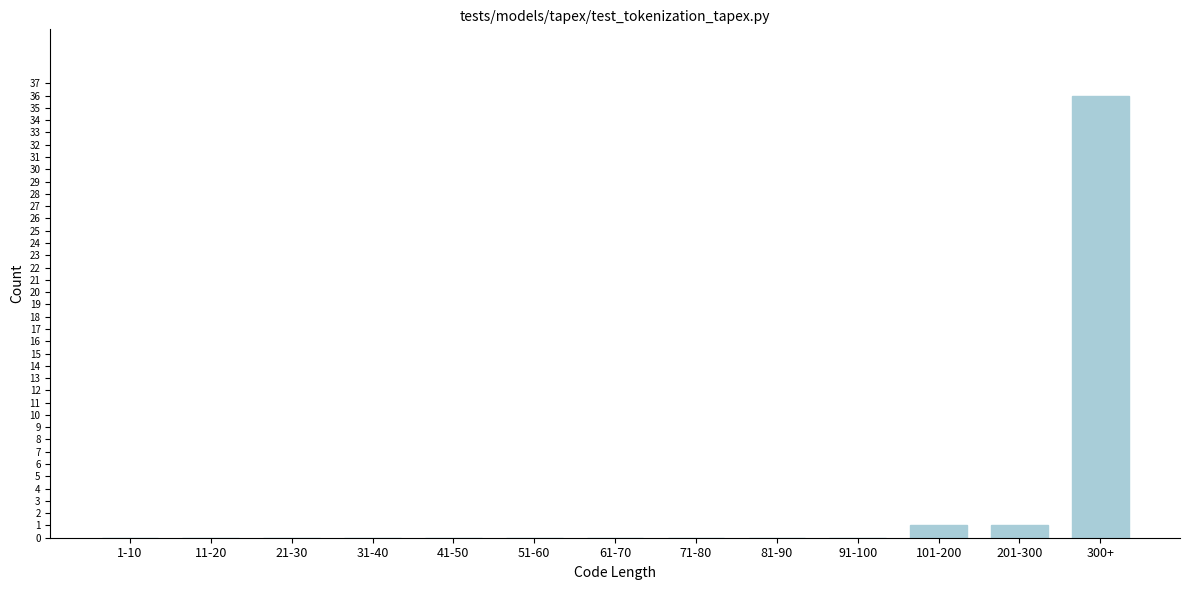

Reading right to left, extract all data points from this chart.

300+=36	201-300=1	101-200=1	91-100=0	81-90=0	71-80=0	61-70=0	51-60=0	41-50=0	31-40=0	21-30=0	11-20=0	1-10=0